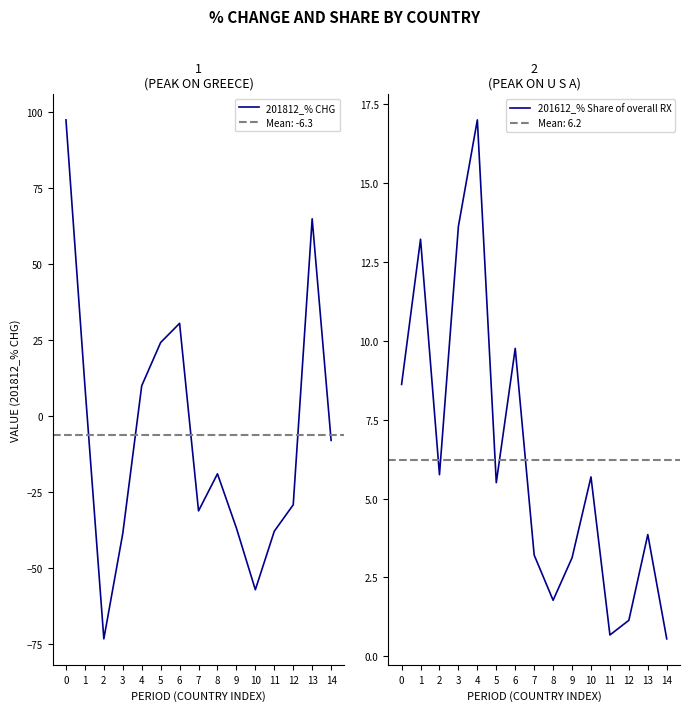

Which series has the largest total across all categories?

201612_% Share of overall RX